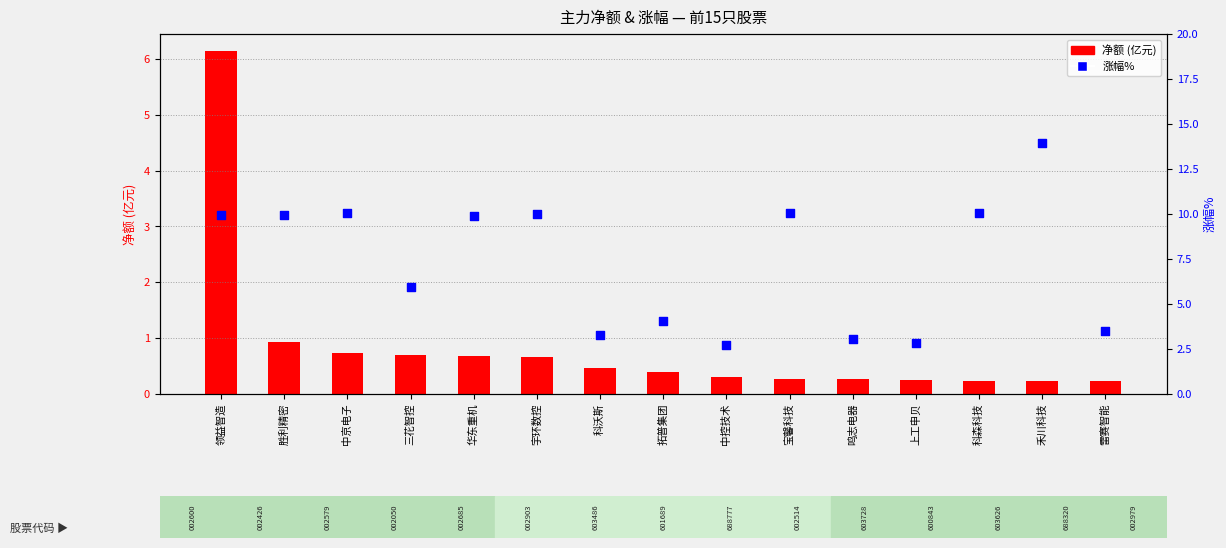

At how many categories does at least one series exceed 6?

8